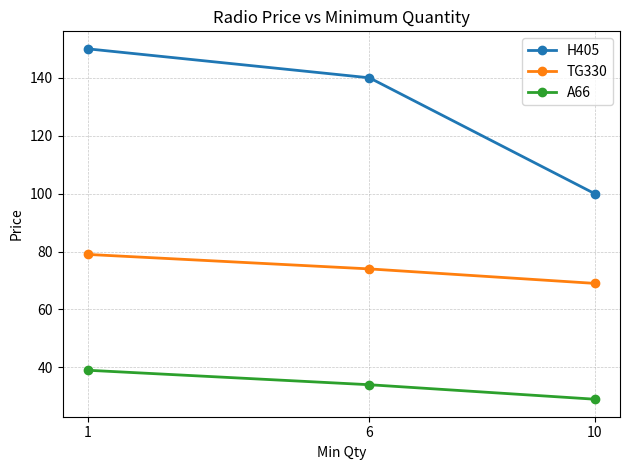

Rank the series at 10 from lowest to highest value.

A66, TG330, H405